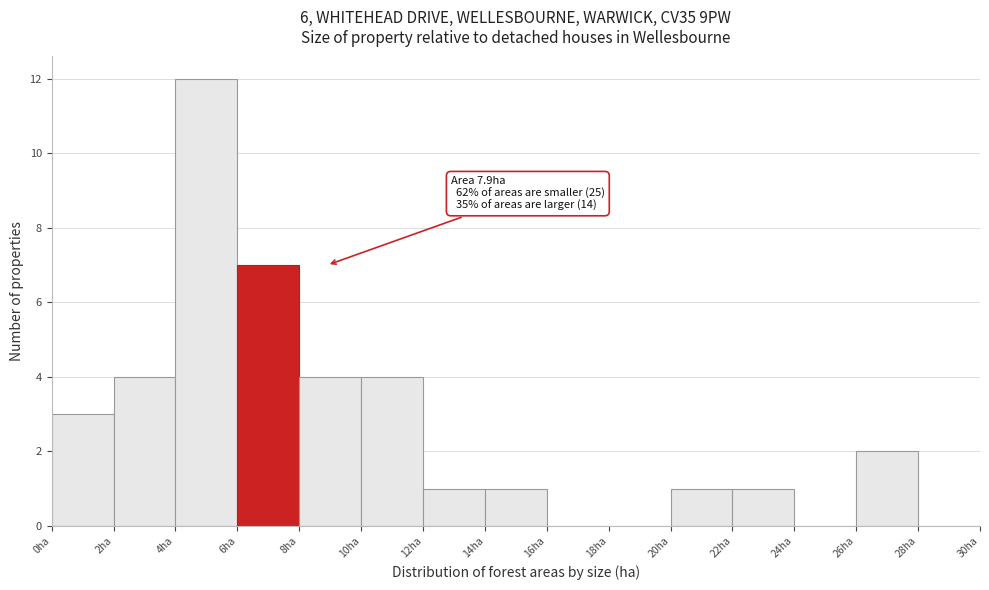

Over which range of the x-axis is the bar tallest?

4 to 6